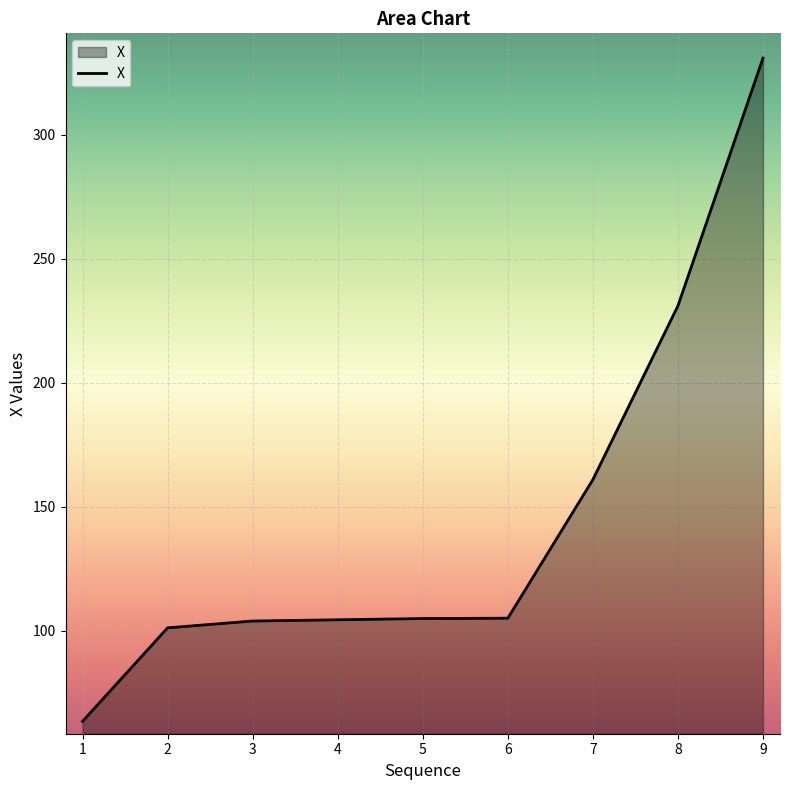

Count the number of categories in the chart.

9